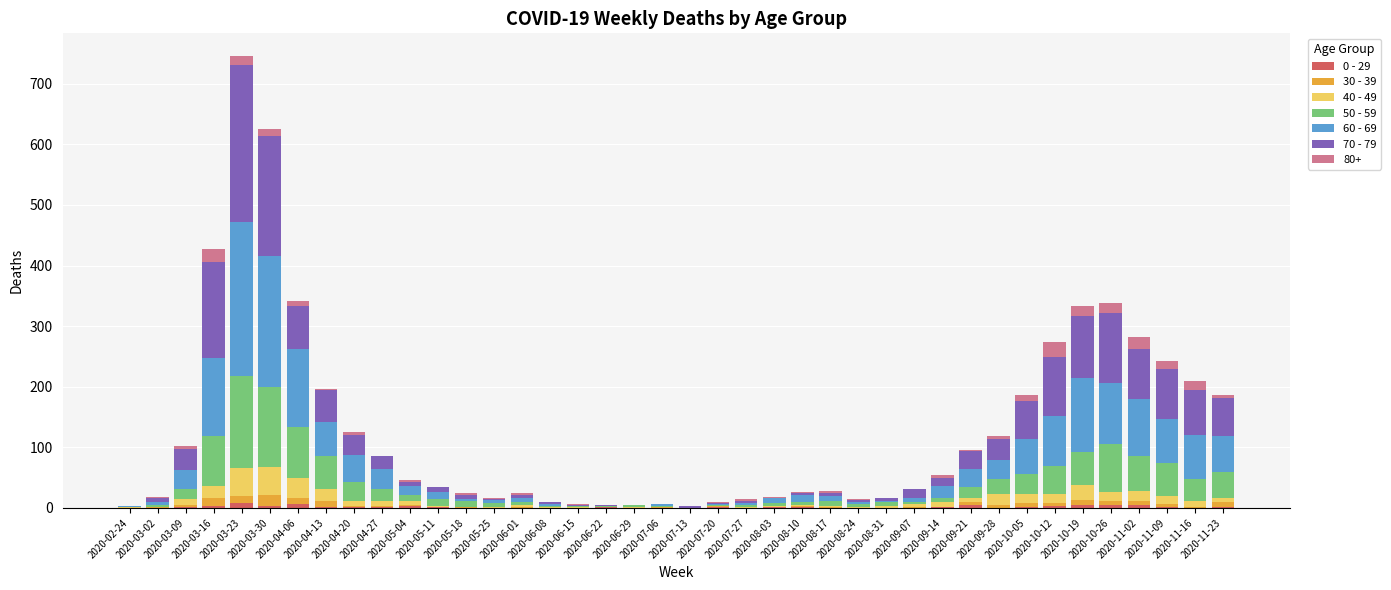

Is it true that 60 - 69 equals 3 at 2020-05-25?

False